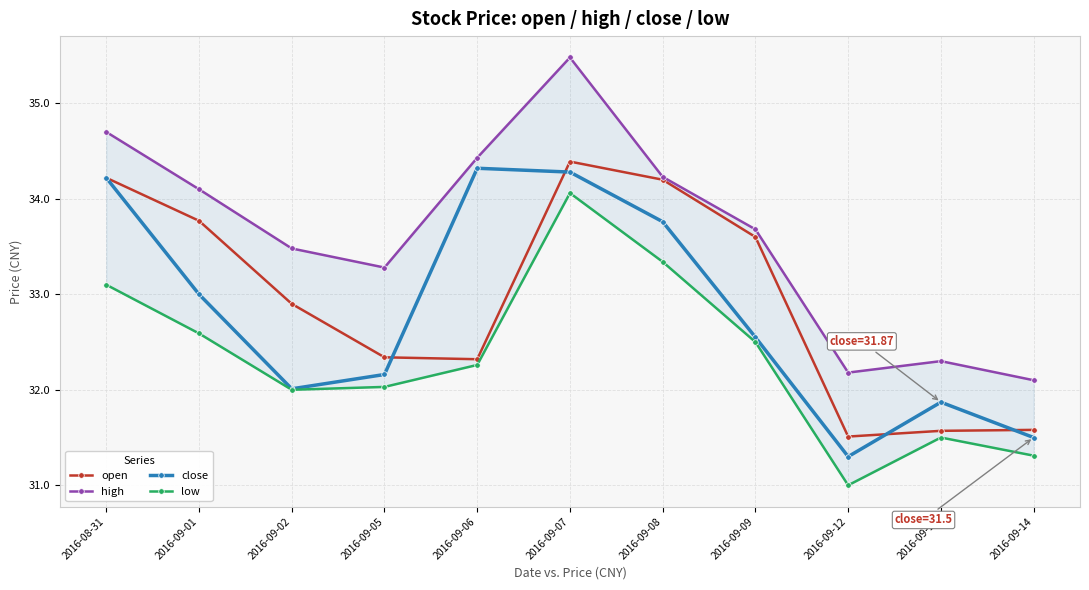

What is the label of the 10th point from the left?

2016-09-13